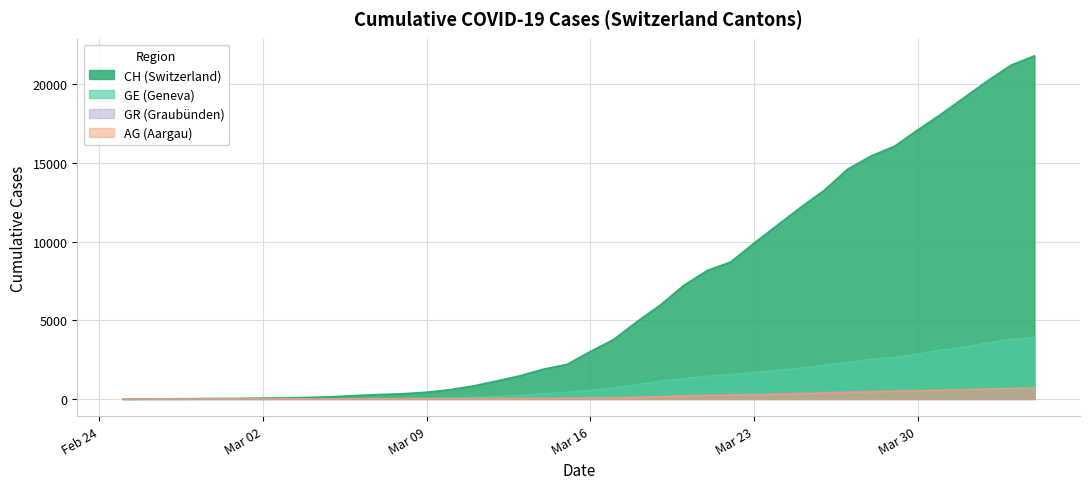

True or false: CH has more than 2 points higher than both neighbors.

False